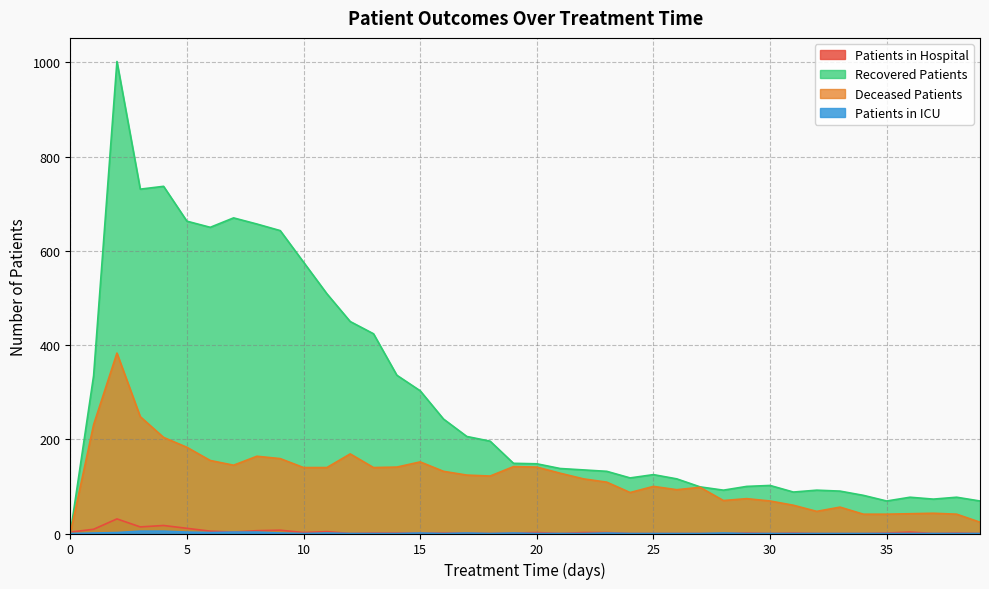

Count the number of categories in the chart.

40